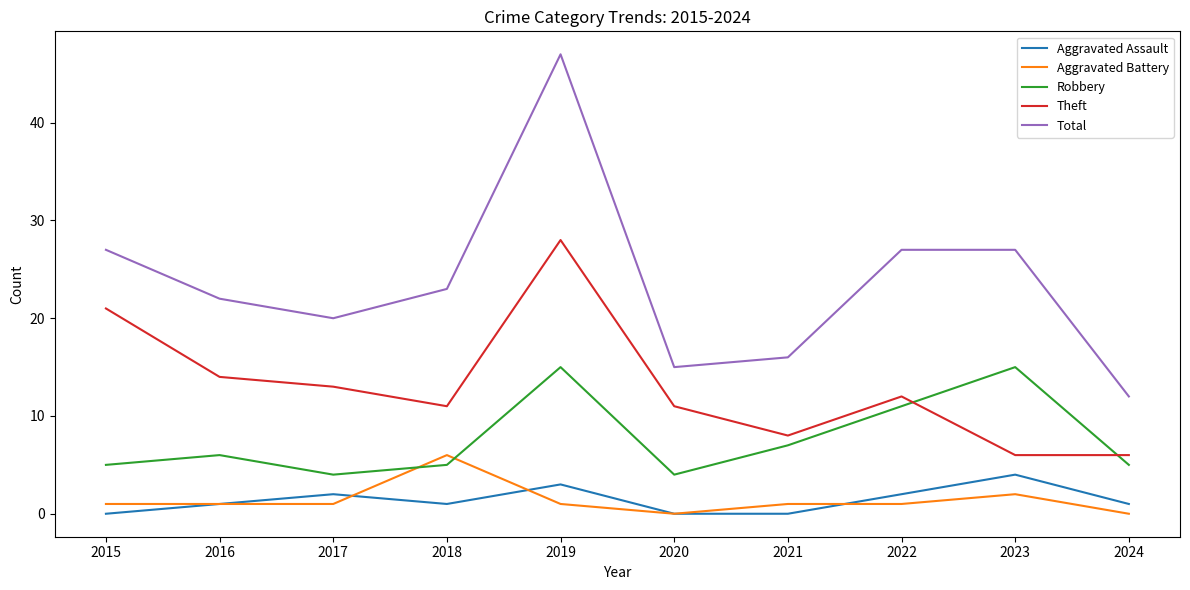

Read the Total value at 2015, to the nearest 10.

30